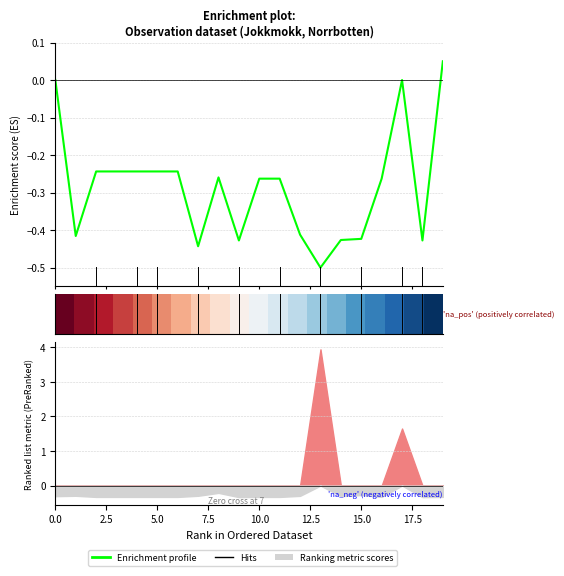

What is the maximum value for Enrichment profile?

0.1